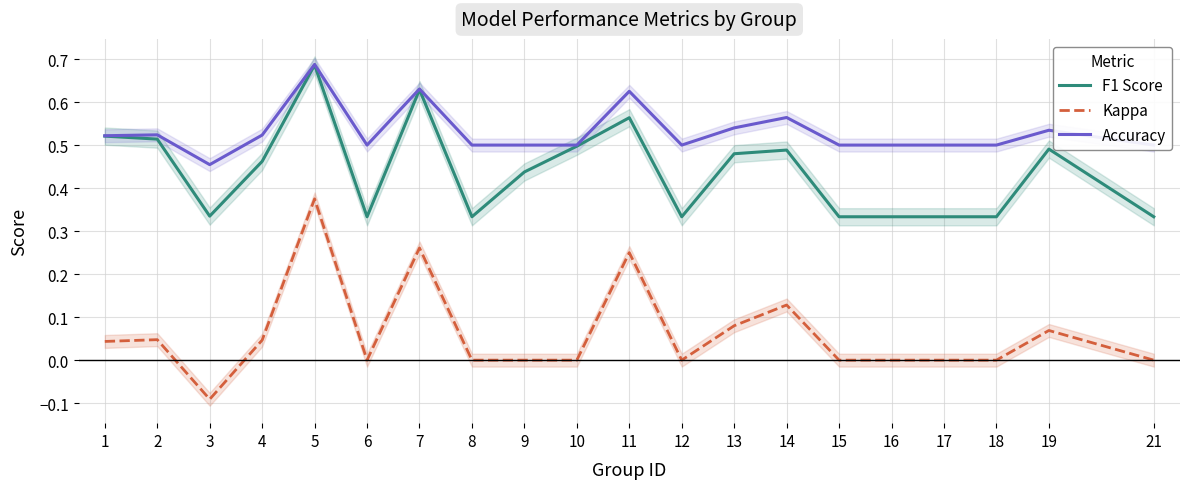

What is the spread (max minus min) of values at 9?

0.5